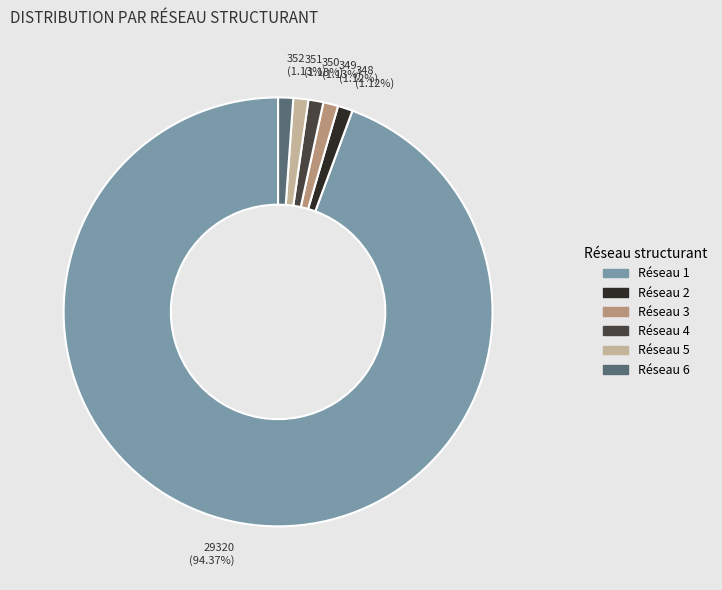

Which category accounts for the majority?

29320 (94.37%)